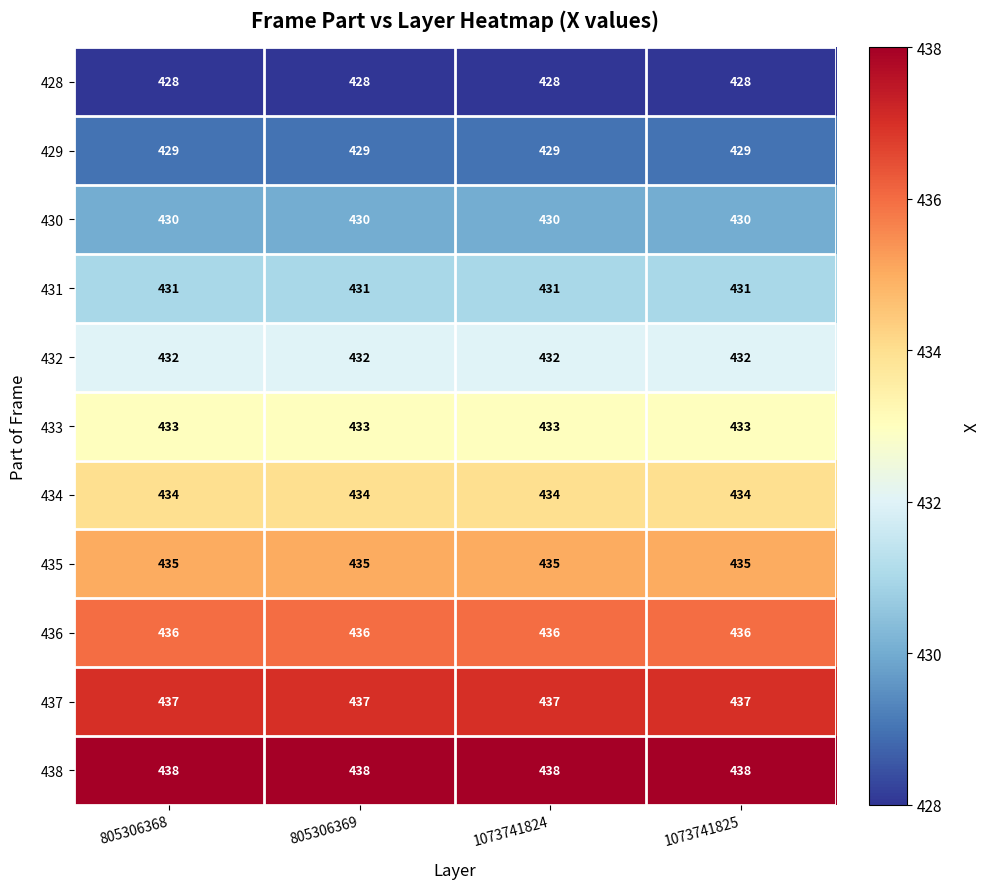

What is the maximum value shown in the chart?

438